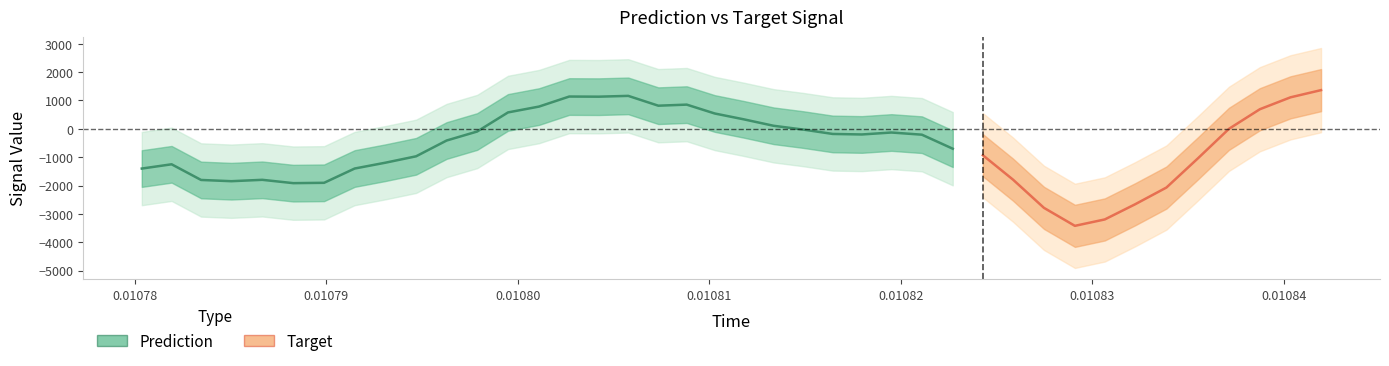

What is the maximum value shown in the chart?

2760.0